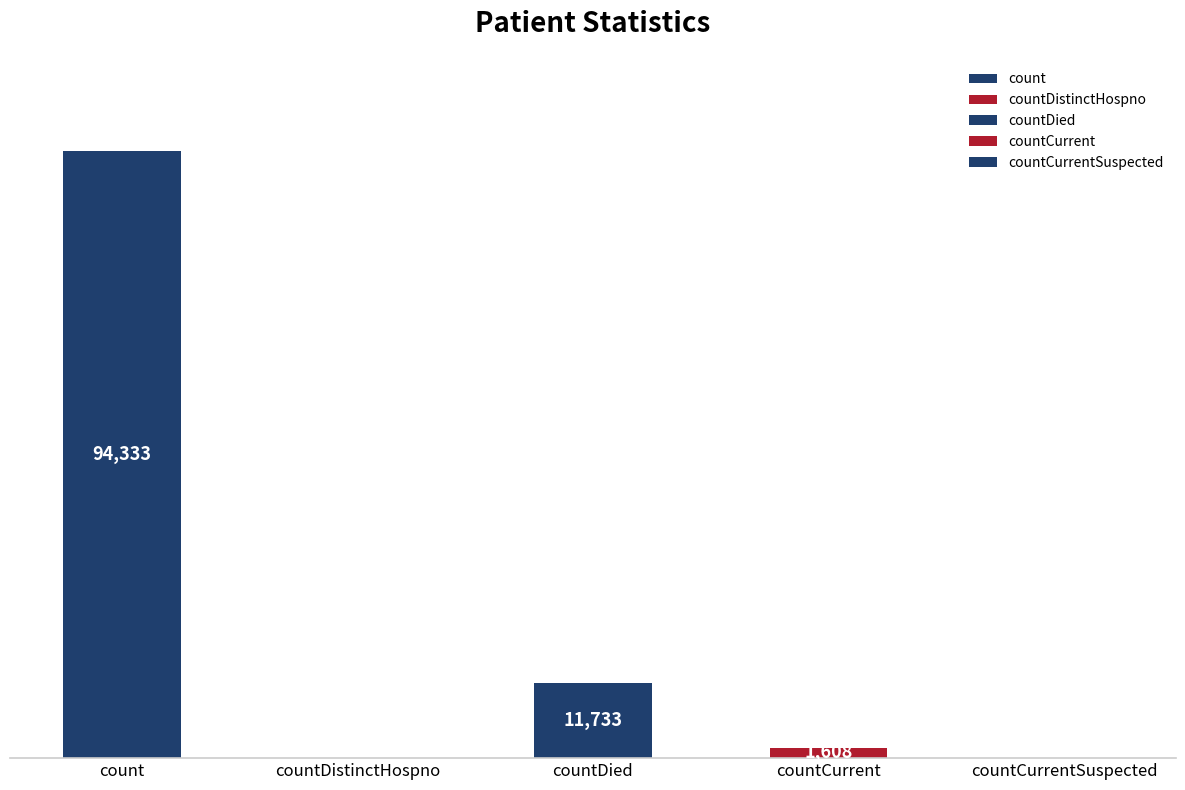

What is the sum of all values?

107674